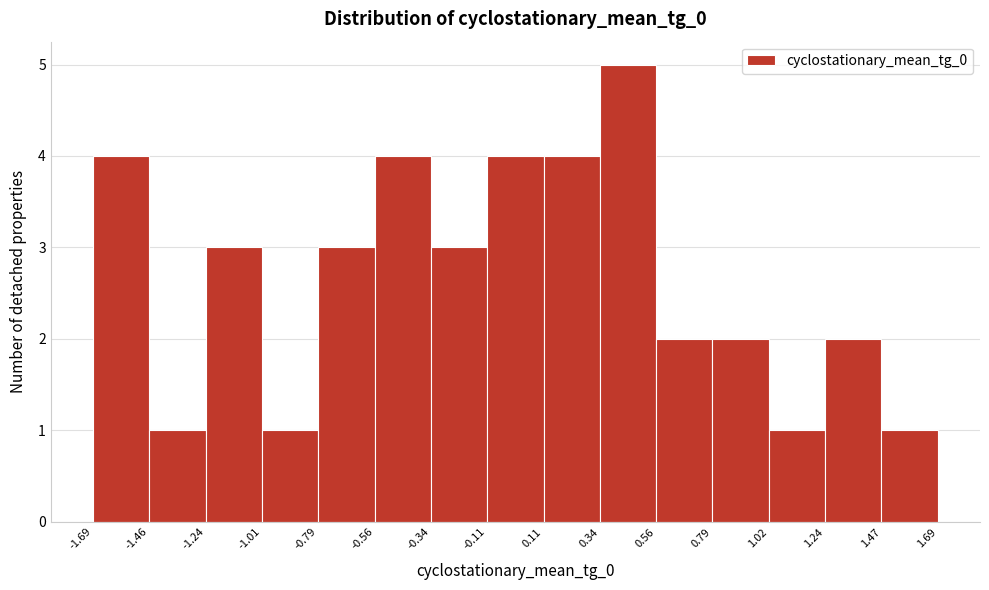

Over which range of the x-axis is the bar tallest?

0.34 to 0.56